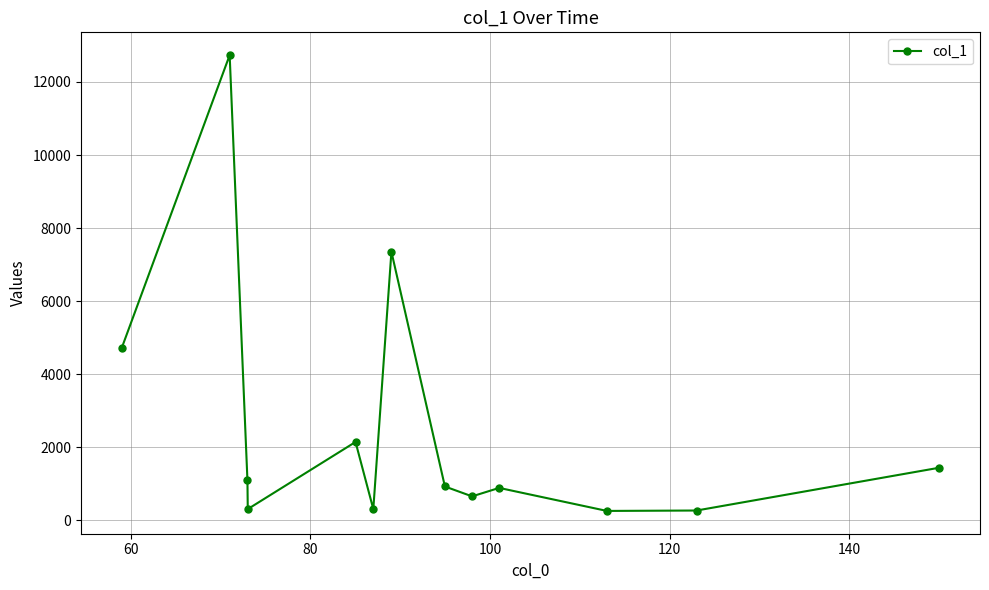

What is the sum of all values?

33108.4